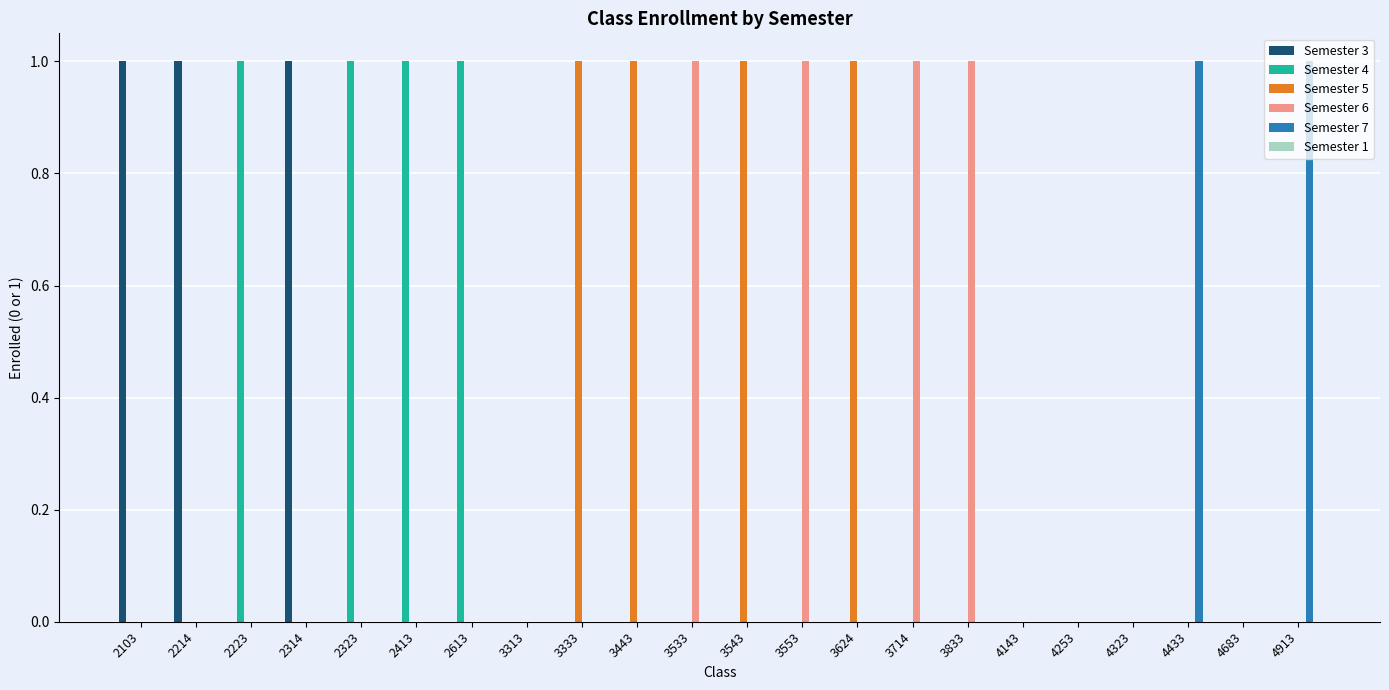

Count the number of categories in the chart.

22